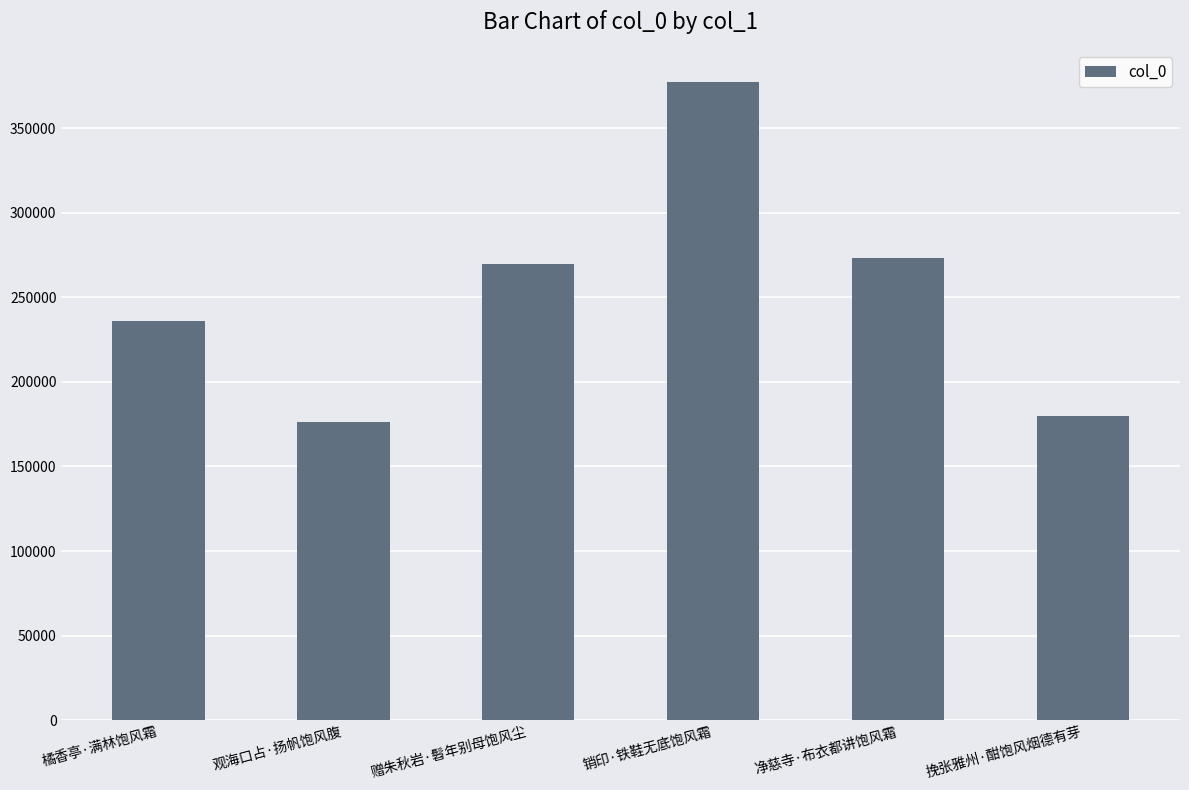

Rank the categories by value from highest to lowest.

销印·铁鞋无底饱风霜, 净慈寺·布衣都讲饱风霜, 赠朱秋岩·髫年别母饱风尘, 橘香亭·满林饱风霜, 挽张雅州·酣饱风烟德有芽, 观海口占·扬帆饱风腹